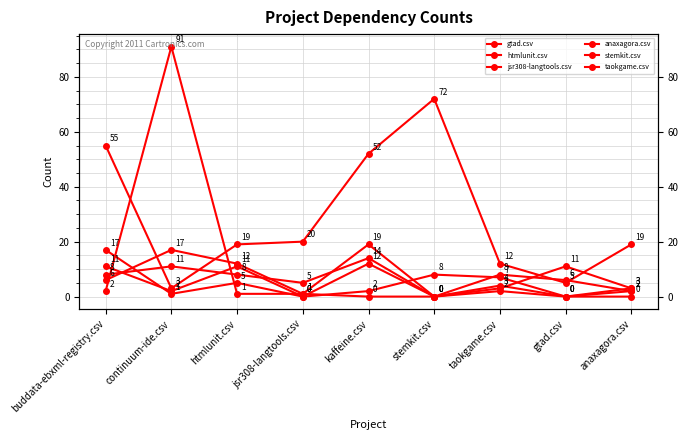

Which series ends up on top after the final intersection of taokgame.csv and anaxagora.csv?

anaxagora.csv